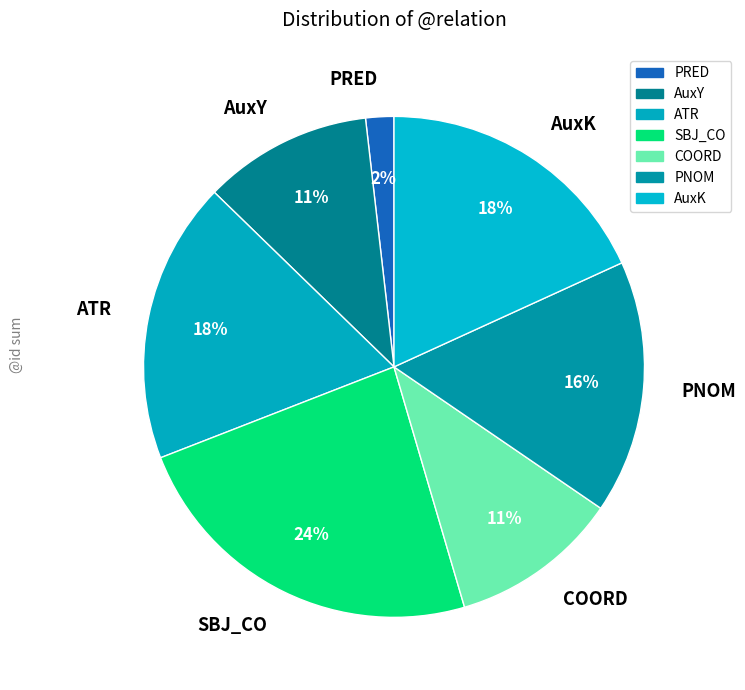

How many slices are in this pie chart?

7